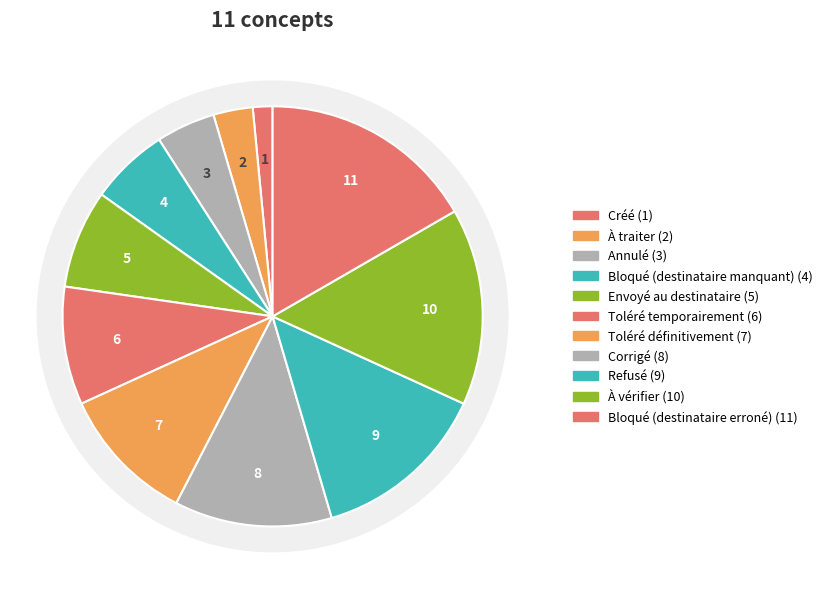

How many segments does this pie chart have?

11